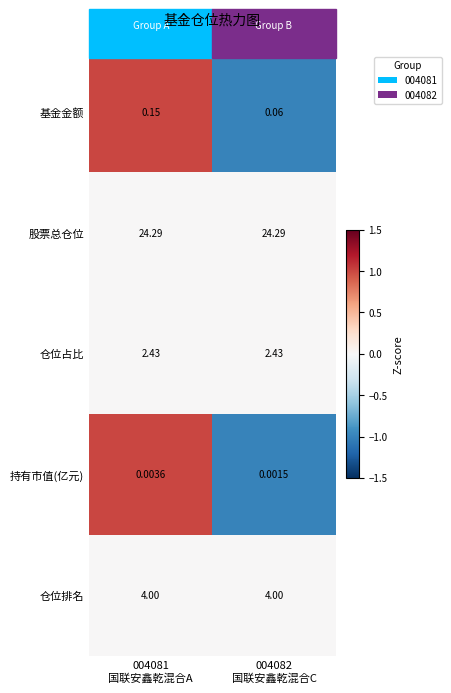

What is the total value across all series at 004081
国联安鑫乾混合A?

30.9